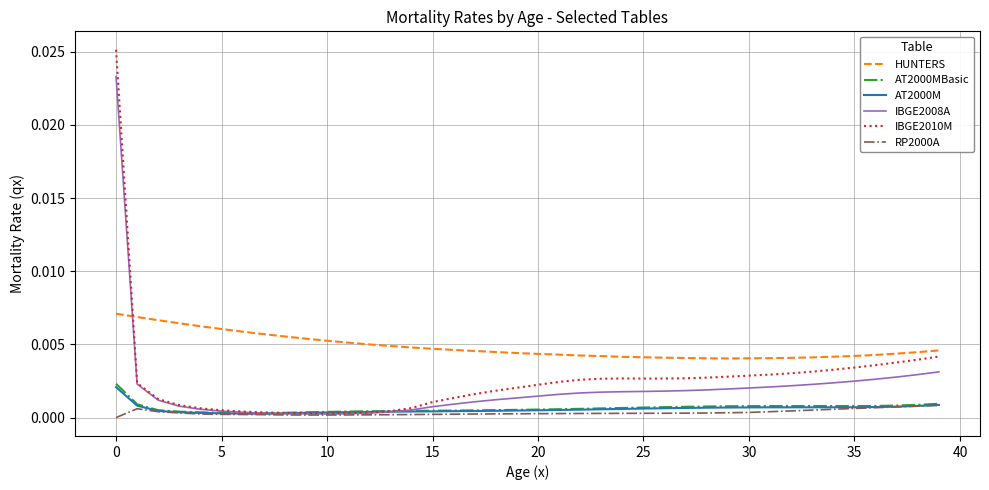

True or false: AT2000M and HUNTERS cross at least once.

False